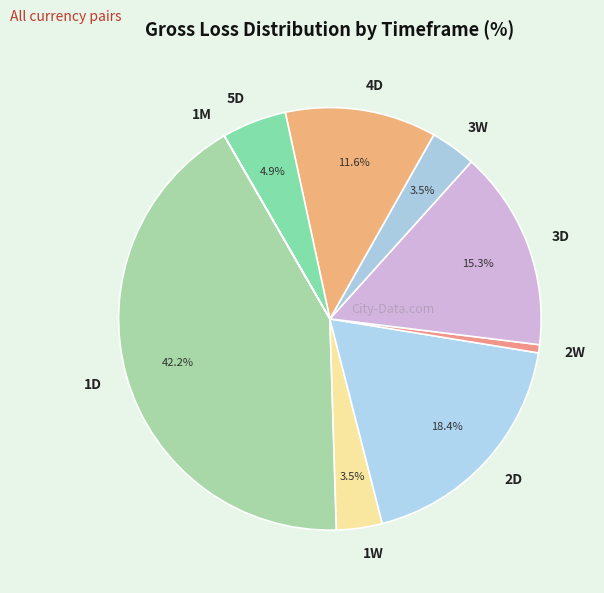

To the nearest percent, what percentage of the pie is 5D?

5%